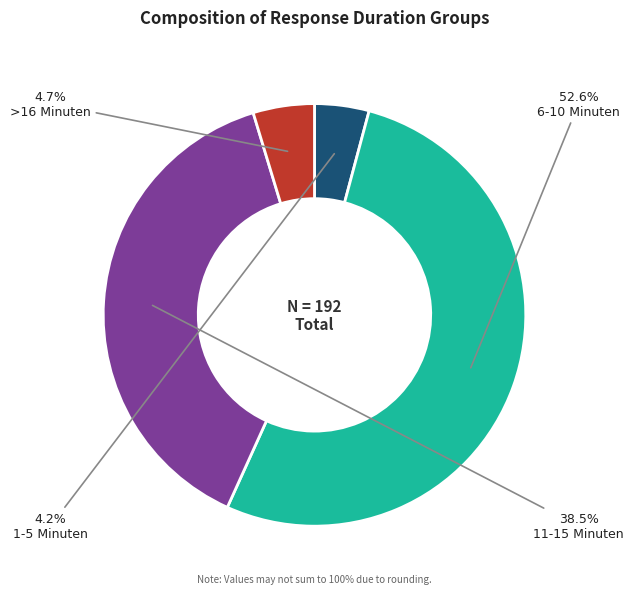

Does 11-15 Minuten account for over 50% of the chart?

No